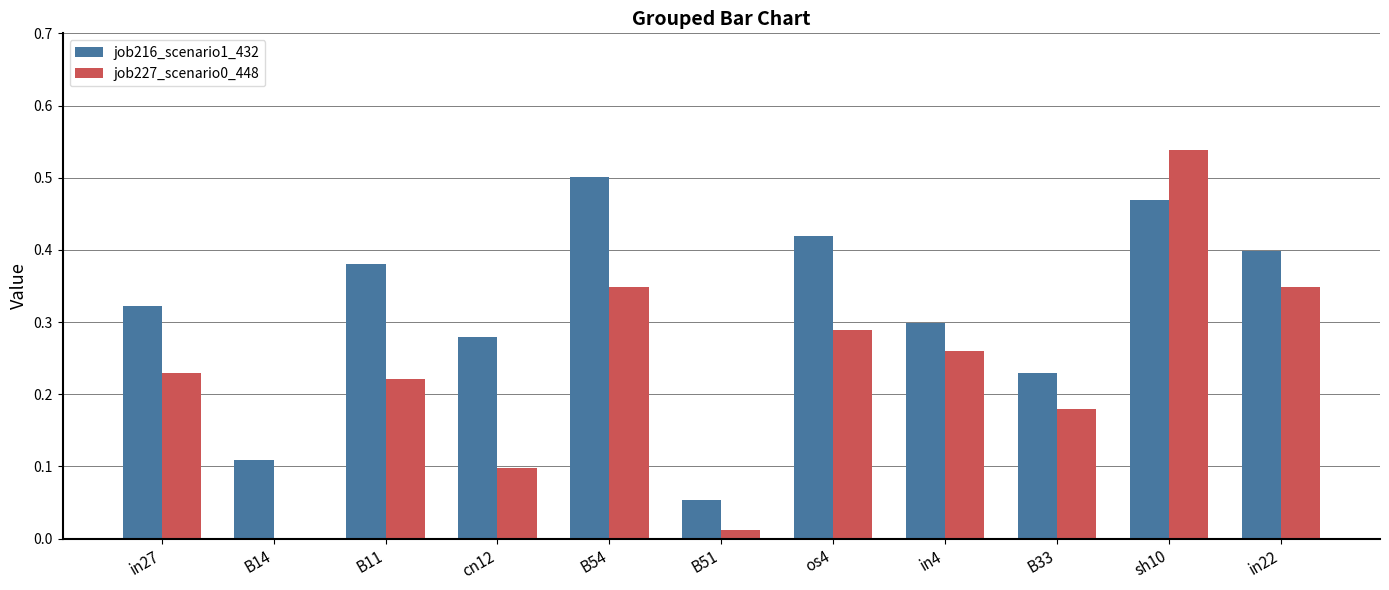

Is it true that job216_scenario1_432 equals 0.7 at os4?

False